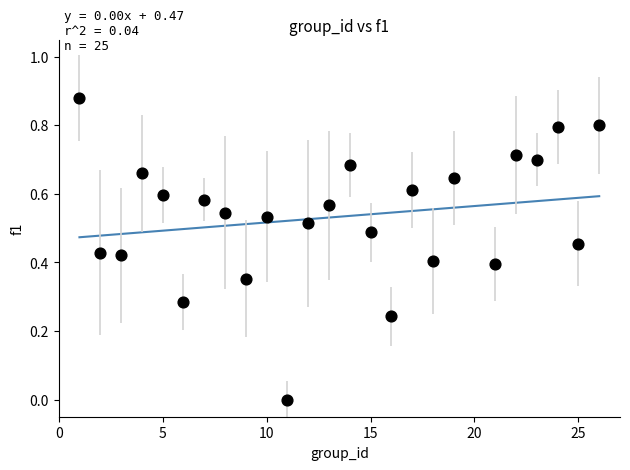

What is the range of X values (max minus min)?

25.0